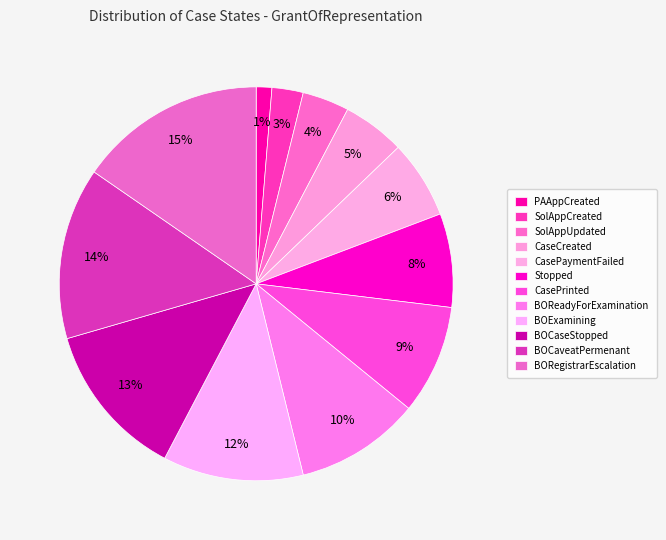

Which slice is the smallest?

PAAppCreated